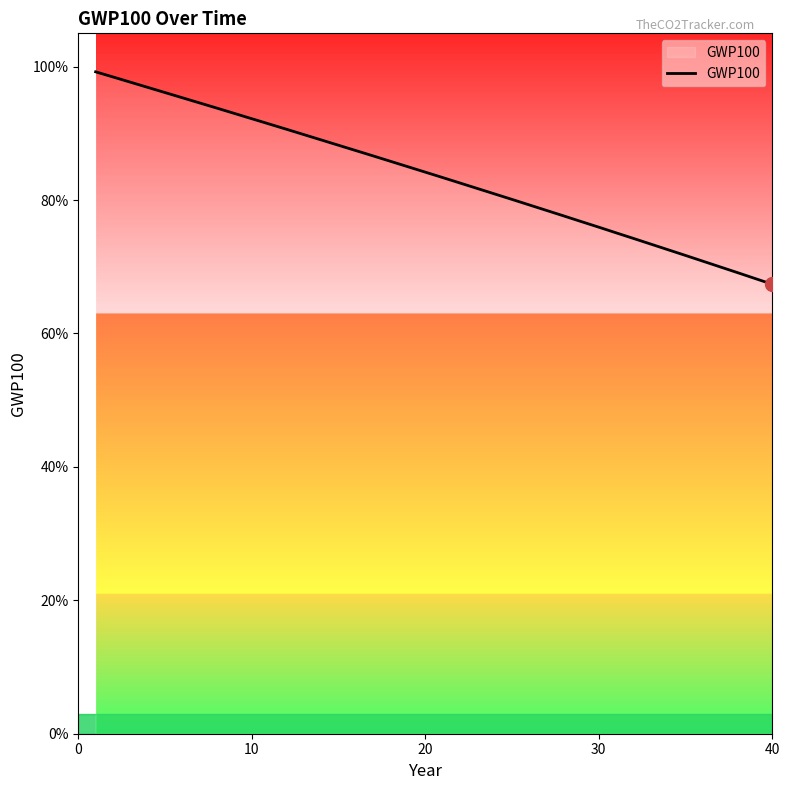

What is the value of the 18th point from the left?

0.9